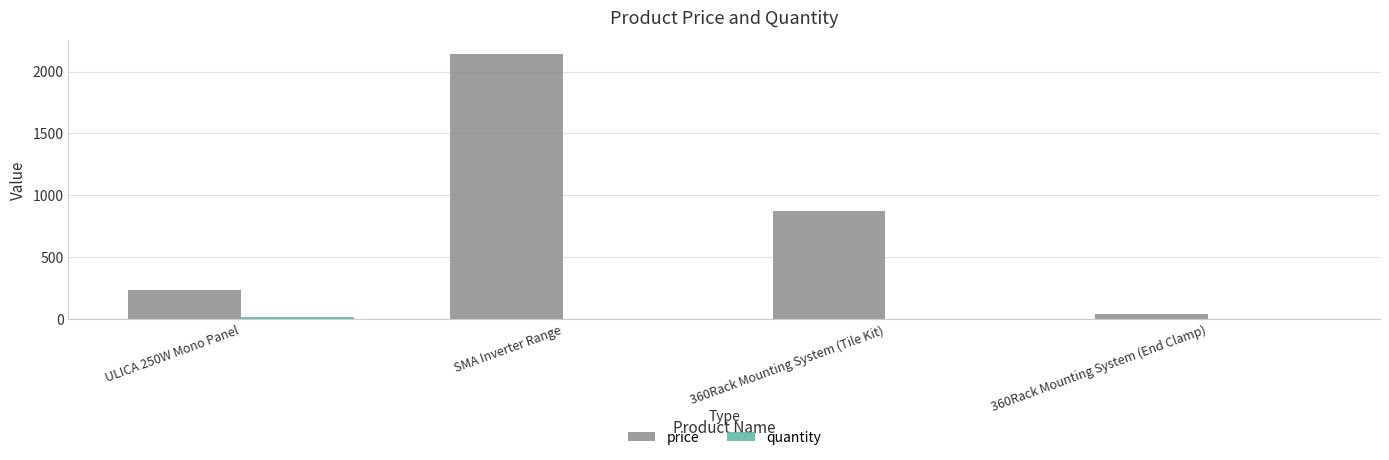

Which series has the largest total across all categories?

price